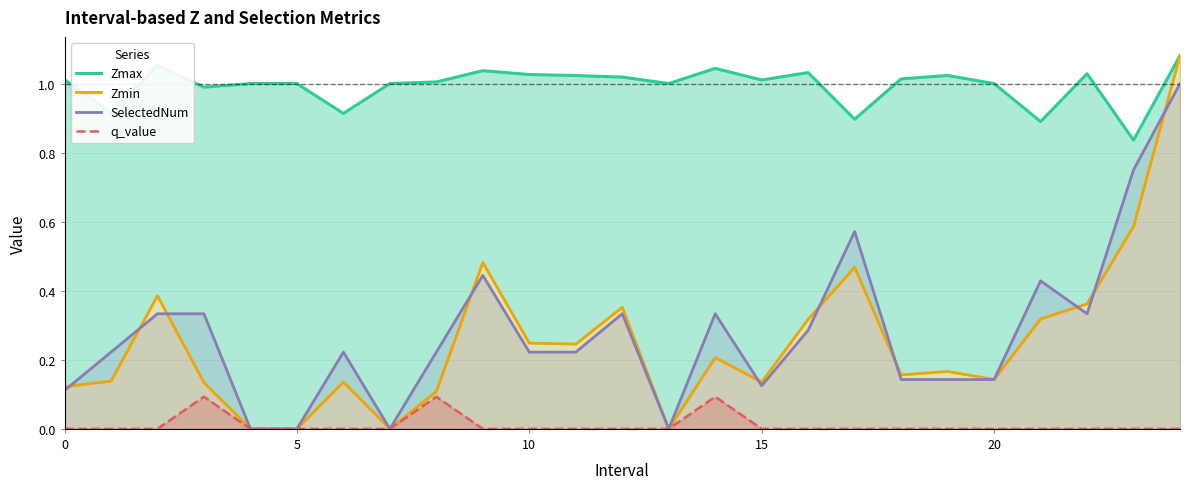

True or false: Zmin and Zmax intersect in this chart.

False